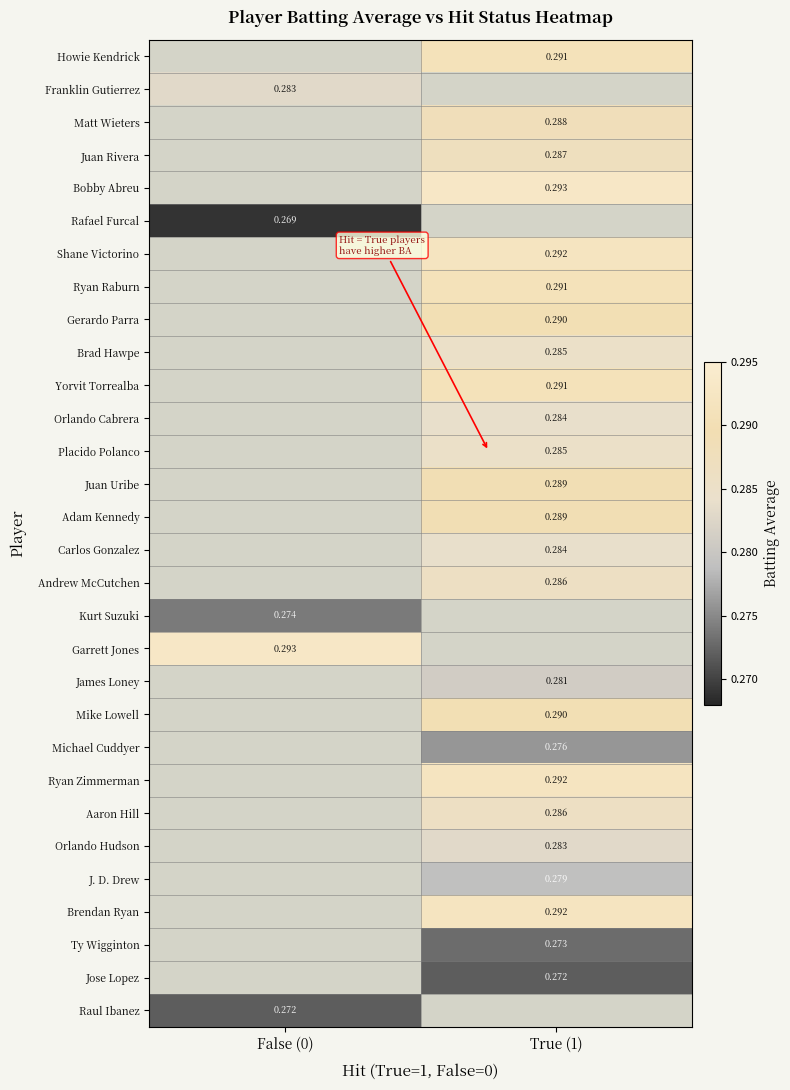

Is the value of Adam Kennedy at True (1) greater than the value of Ryan Zimmerman at True (1)?

No